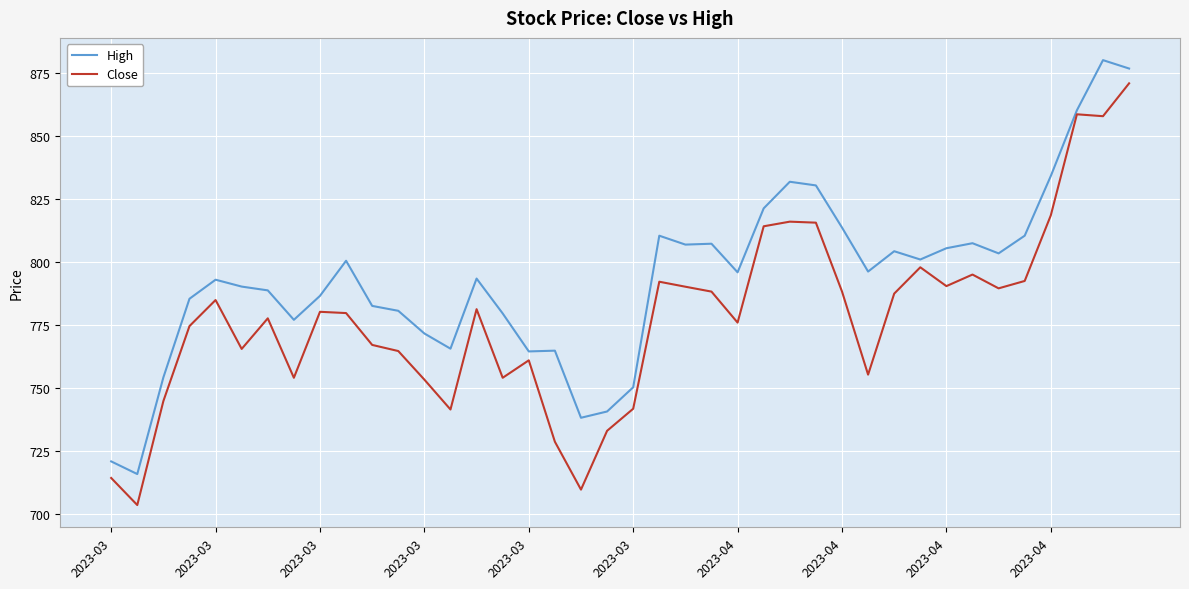

What are all the series names shown in the legend?

High, Close